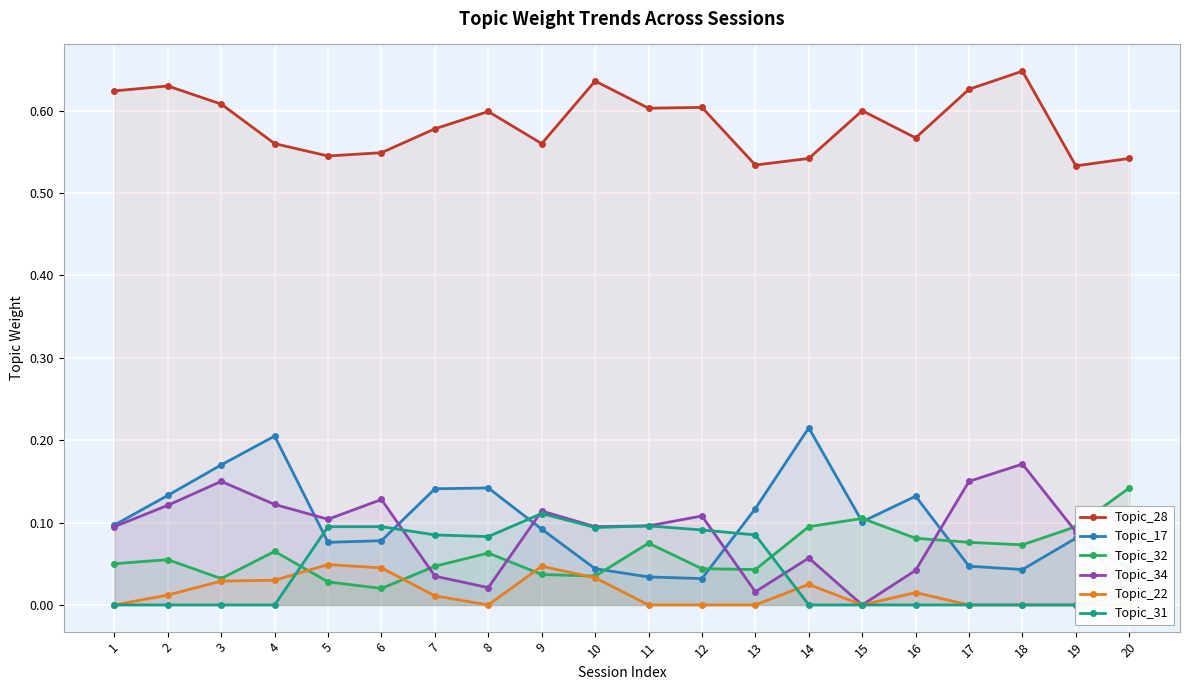

Is the value of Topic_34 at 8 greater than the value of Topic_31 at 9?

No